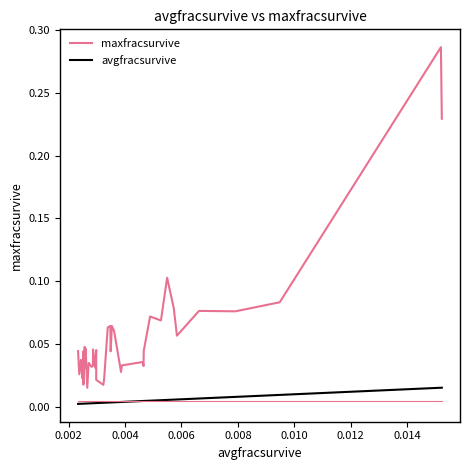

True or false: avgfracsurvive and maxfracsurvive cross at least once.

False